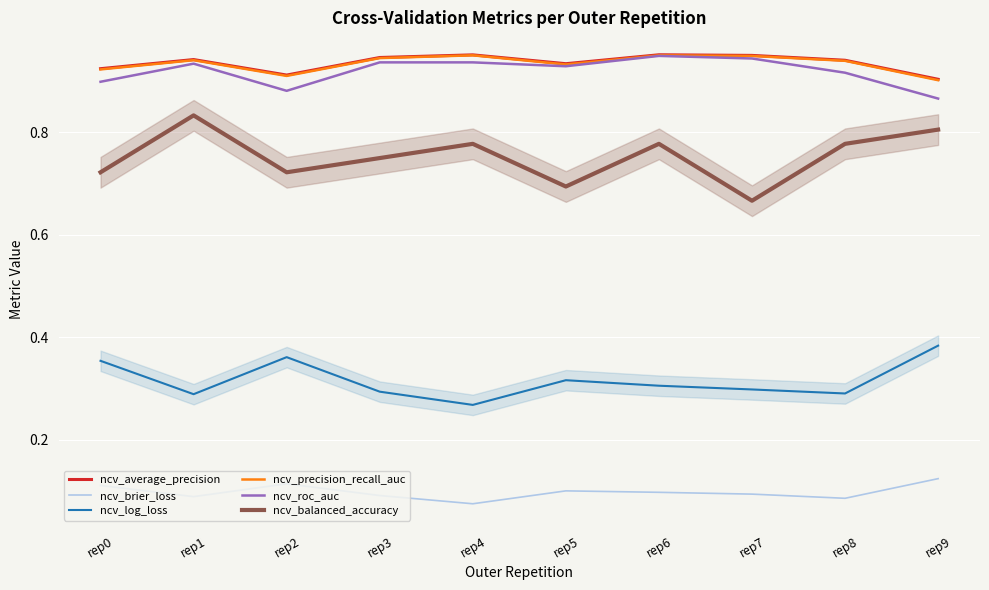

The value of ncv_log_loss at rep3 is 0.3. True or false?

True